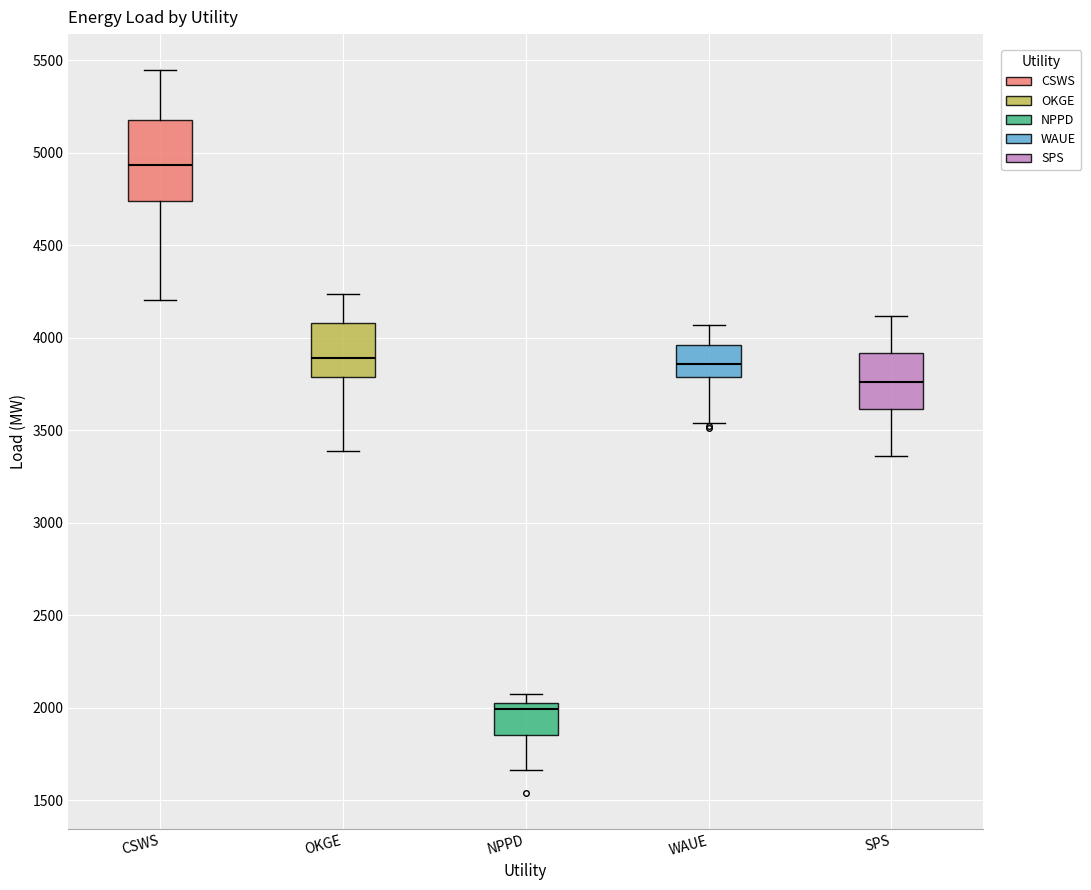

Reading left to right, read every box against the y-axis: the position of its median line, the range the box covers, and the ends of its whiskers. The values are not printed on the chart, so give them approximately, as read against the axis.

CSWS: median 4950, box 4750 to 5200, whiskers 4200 to 5450
OKGE: median 3900, box 3800 to 4100, whiskers 3400 to 4250
NPPD: median 2000, box 1850 to 2050, whiskers 1650 to 2050 (just above the box's upper edge)
WAUE: median 3850, box 3800 to 3950, whiskers 3550 to 4050
SPS: median 3750, box 3600 to 3900, whiskers 3350 to 4100